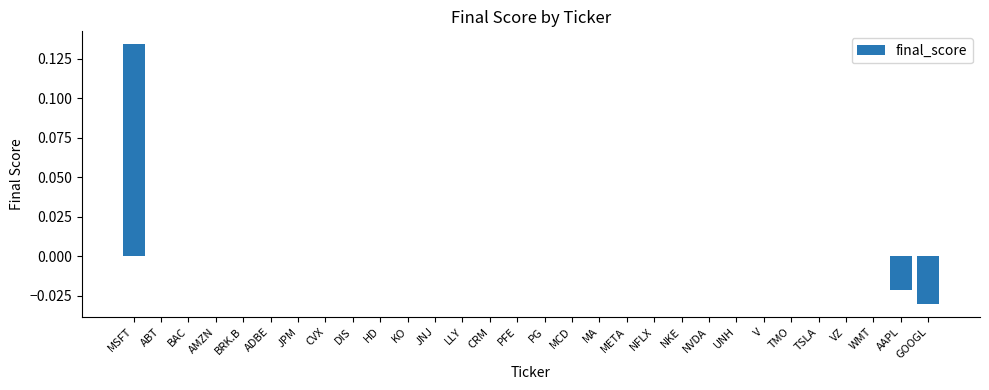

How many distinct data groups are displayed?

1